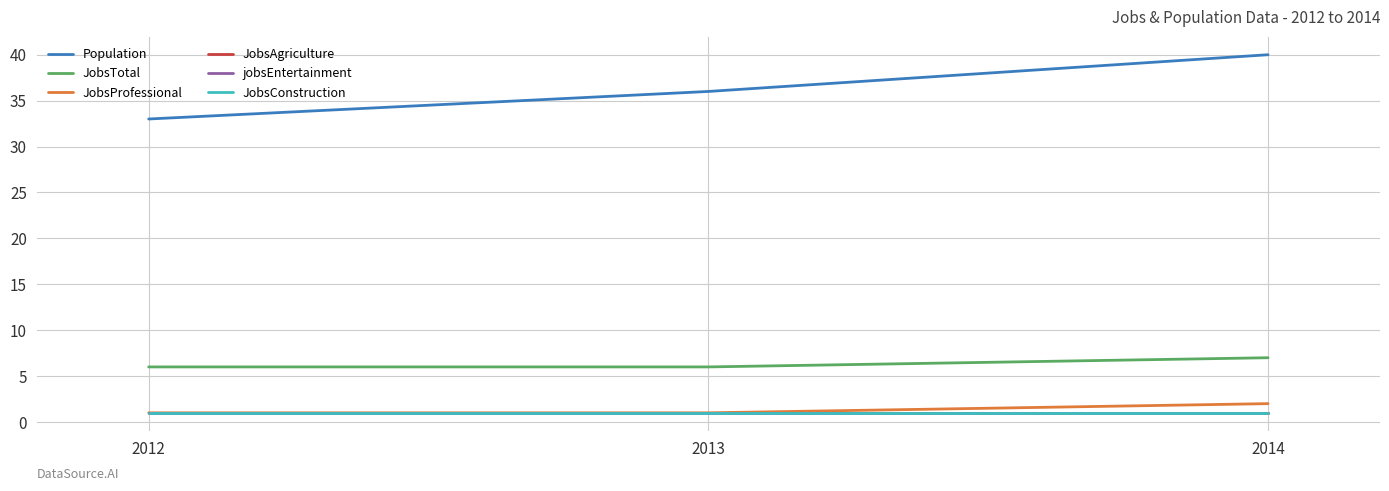

What is the spread (max minus min) of values at 2012?

32